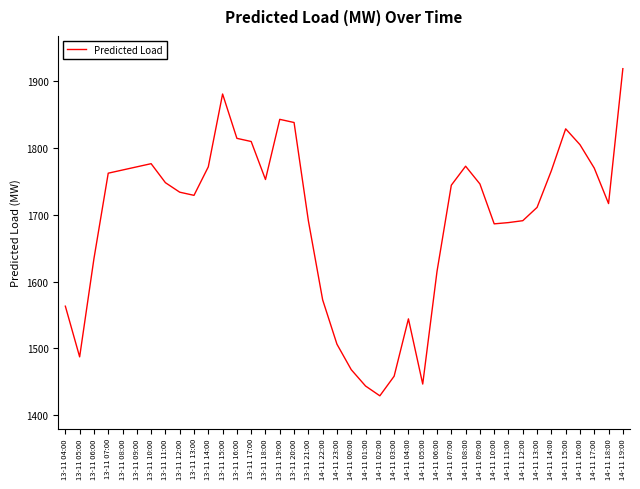

What is the change in value from 13-11 21:00 to 14-11 02:00?

-262.4